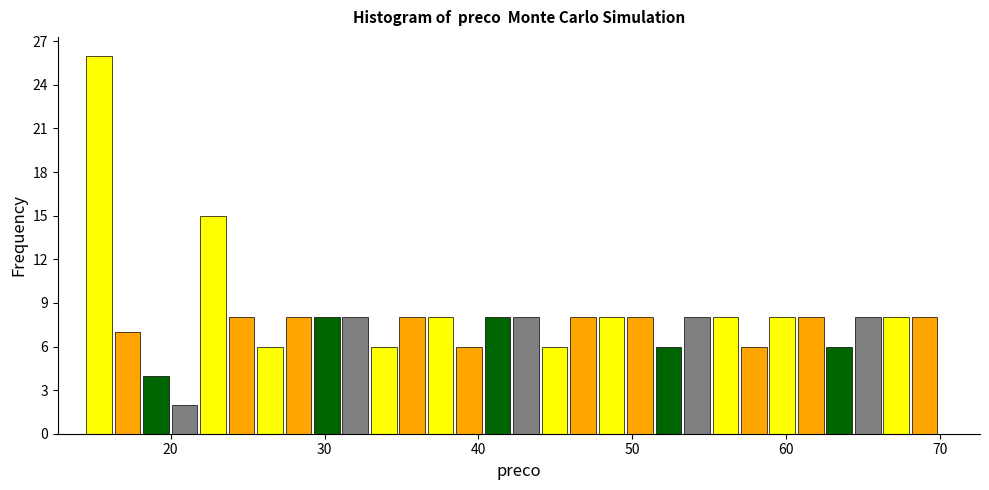

Read against the x-axis, roughly where is the centre of the tallest bar?

15